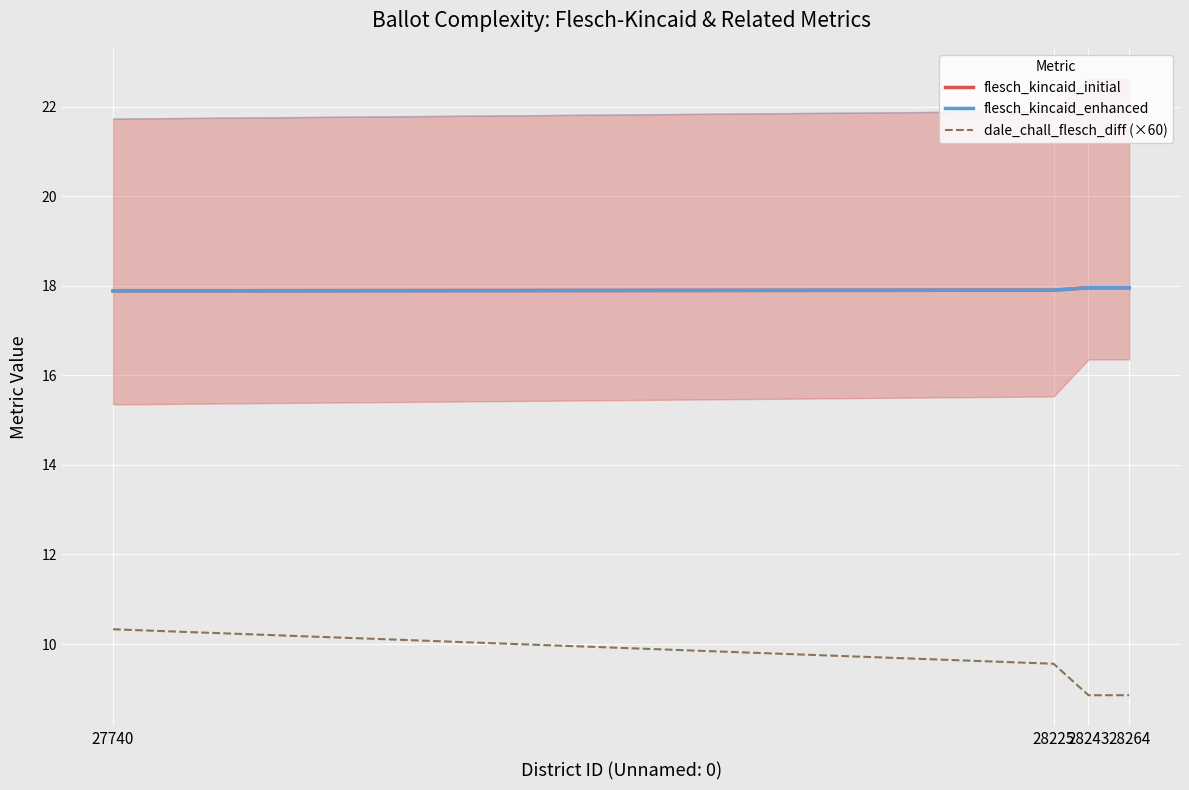

True or false: flesch_kincaid_initial has more than 1 points higher than both neighbors.

False